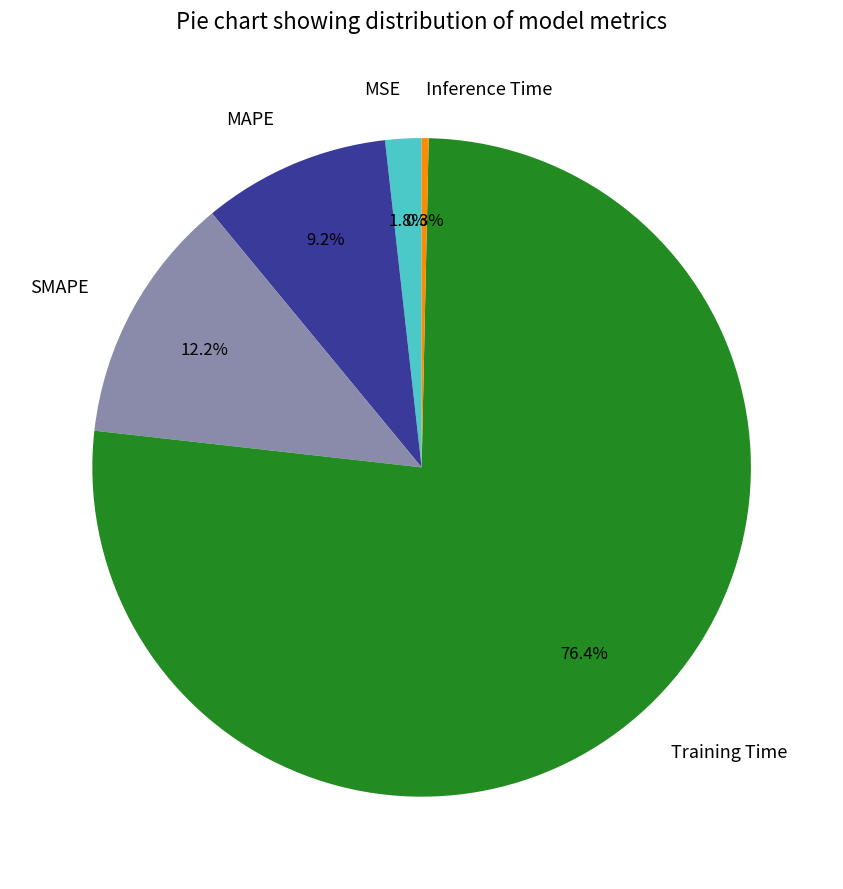

How many slices are in this pie chart?

5